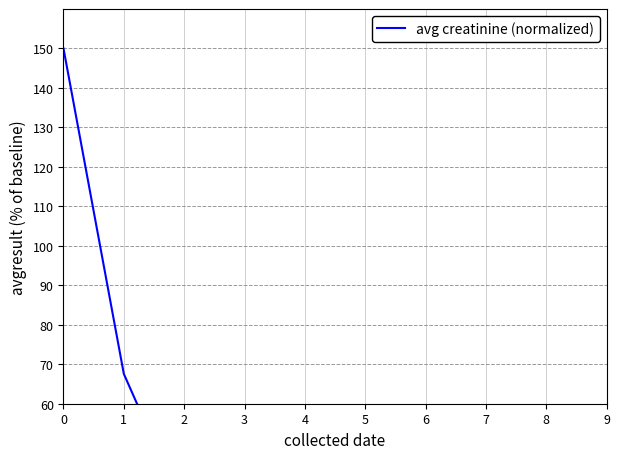

What is the value of the 3rd point from the left?

33.0